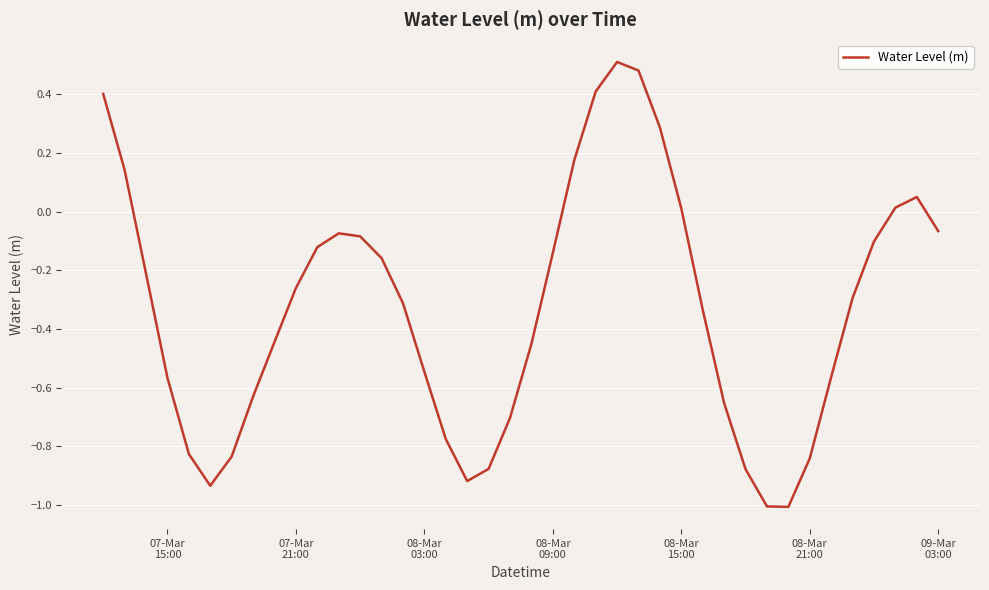

What is the difference between the maximum and minimum values?

1.5